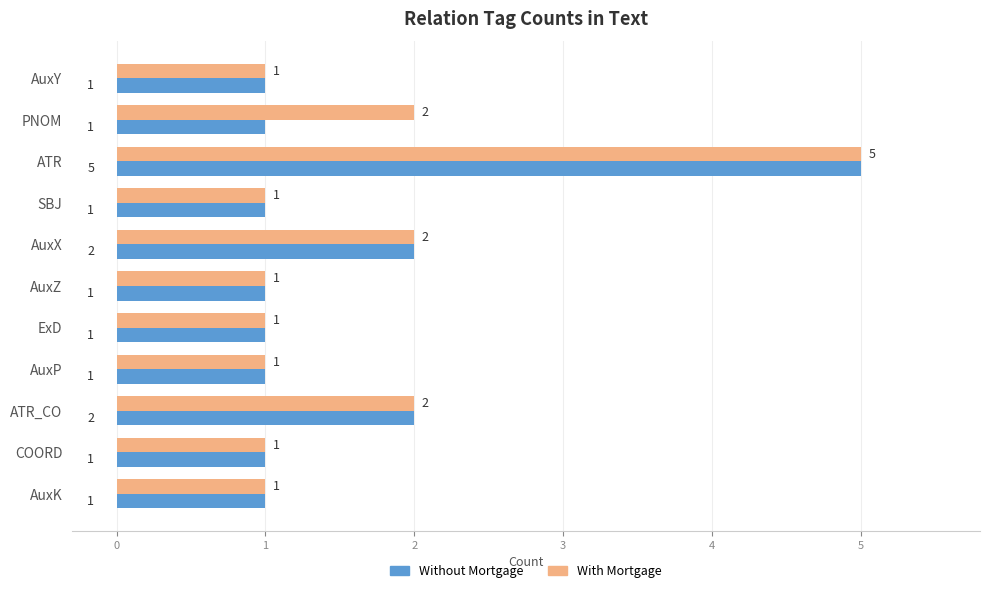

Which series has the largest total across all categories?

With Mortgage